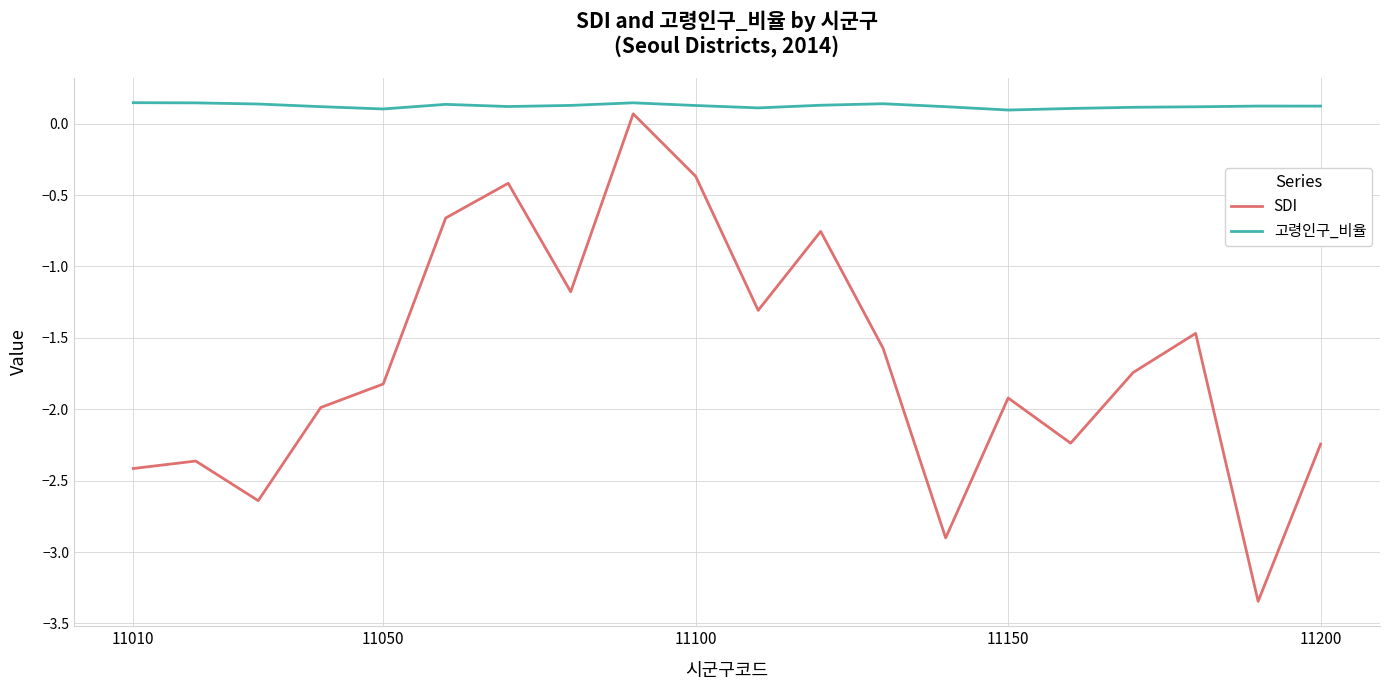

List the series in order of their overall mean, lowest first.

SDI, 고령인구_비율